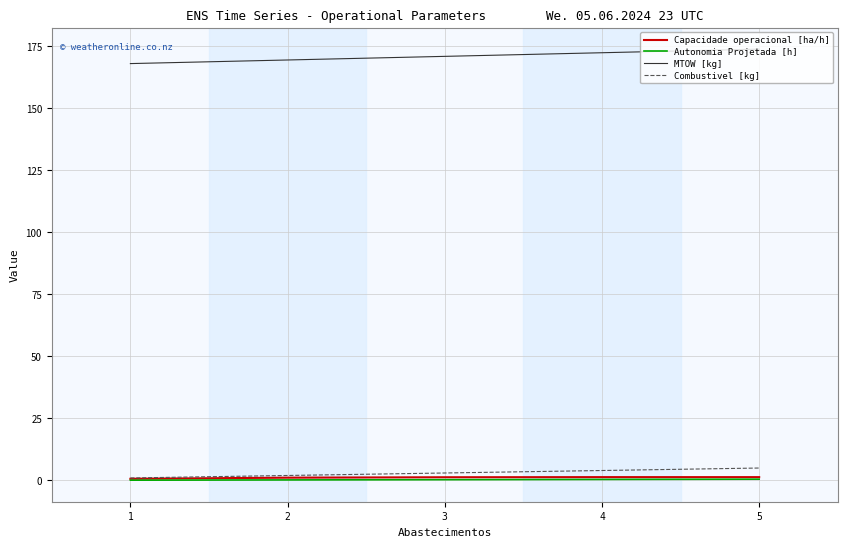

Is the value of MTOW [kg] at 4 greater than the value of Autonomia Projetada [h] at 4?

Yes